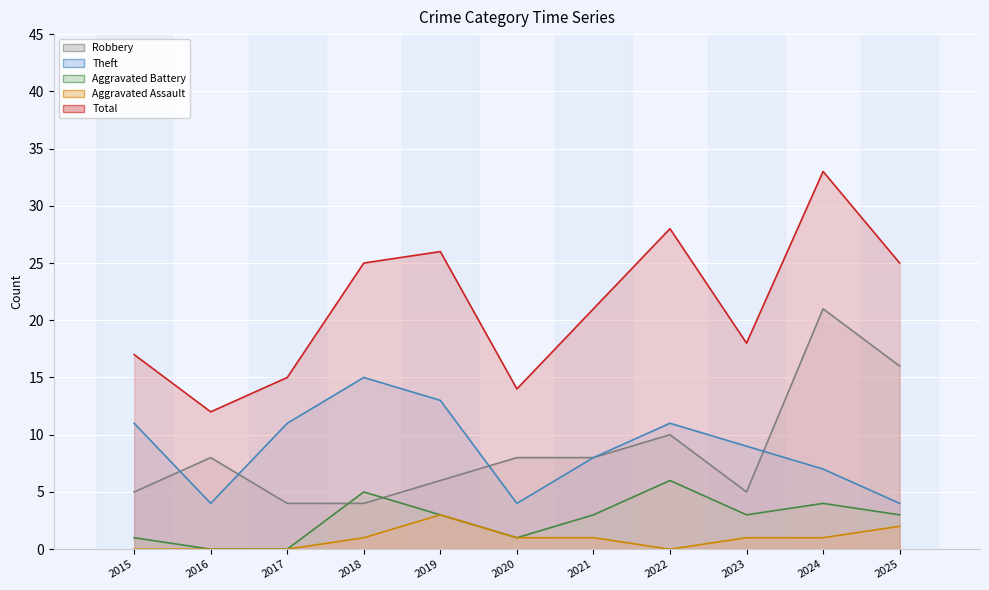

What is the spread (max minus min) of values at 2018?

24